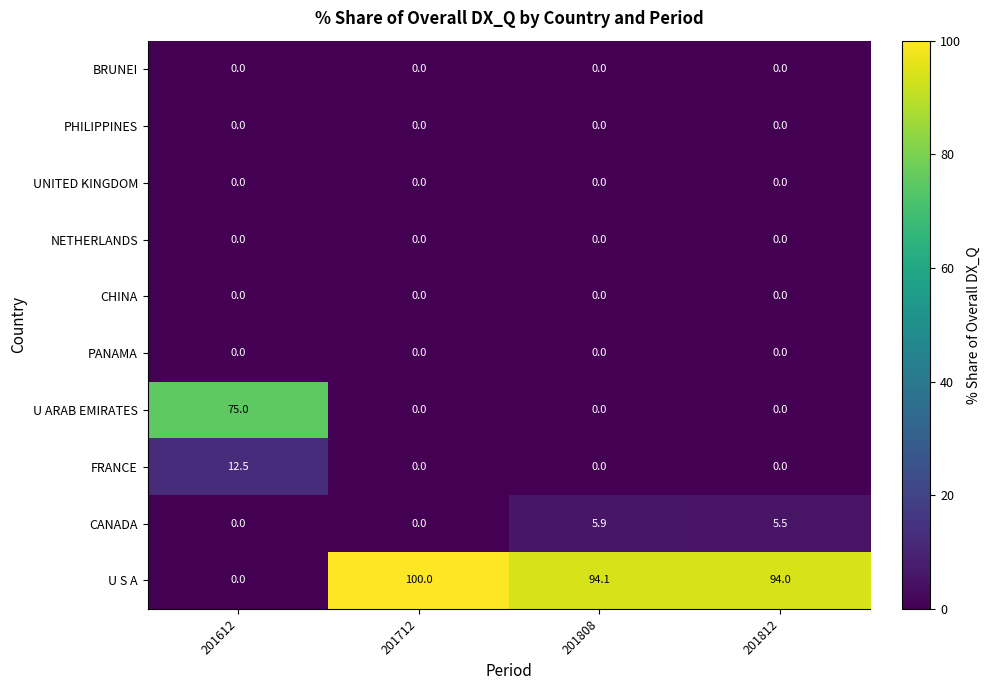

How many distinct data groups are displayed?

10